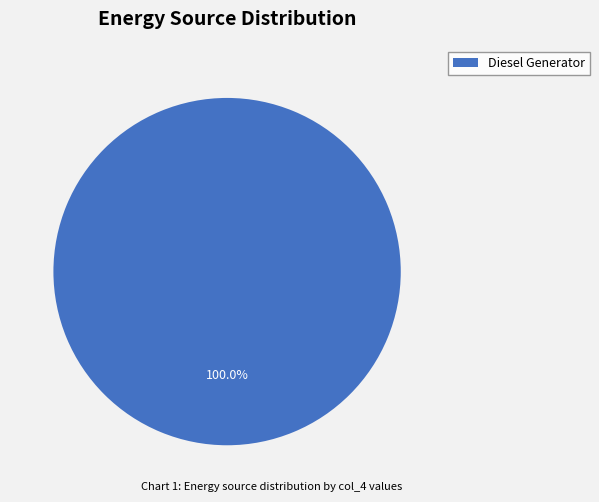

What is the majority slice?

Diesel Generator